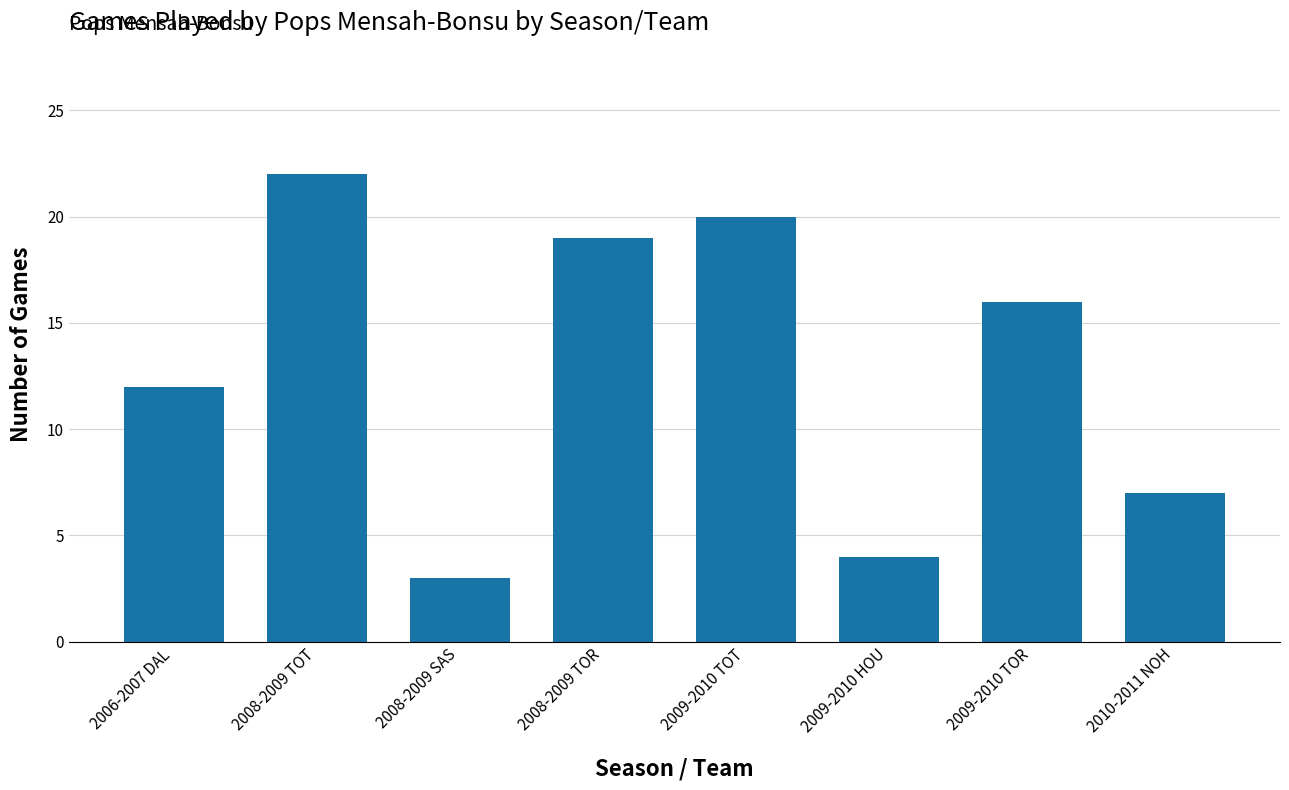

What is the difference between the values at 2008-2009 TOR and 2010-2011 NOH?

12